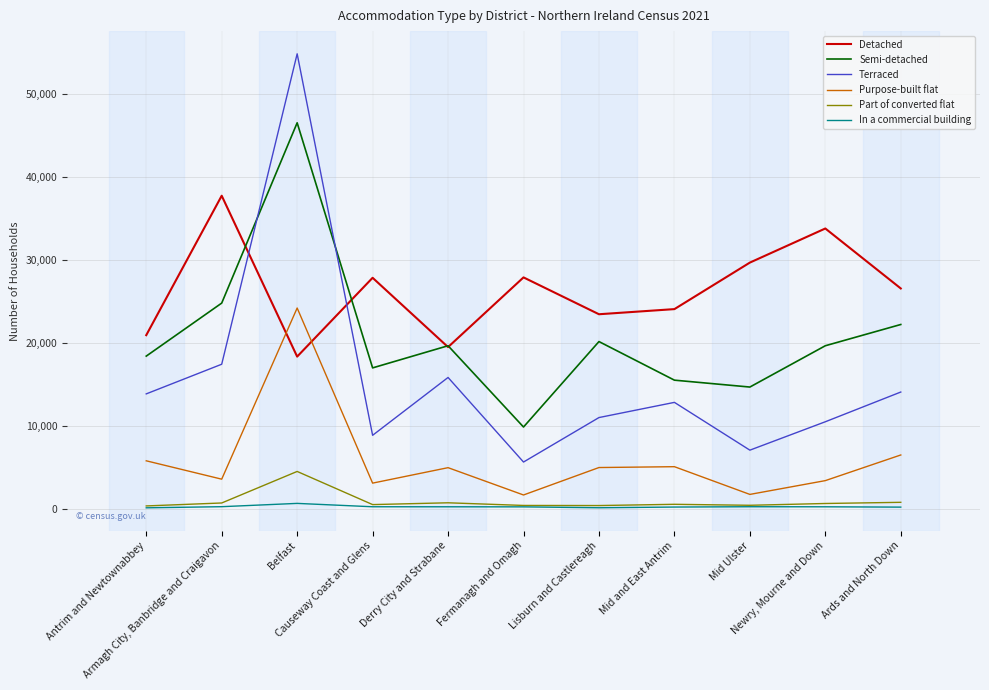

Rank the series by their maximum value, from lowest to highest.

In a commercial building, Part of converted flat, Purpose-built flat, Detached, Semi-detached, Terraced